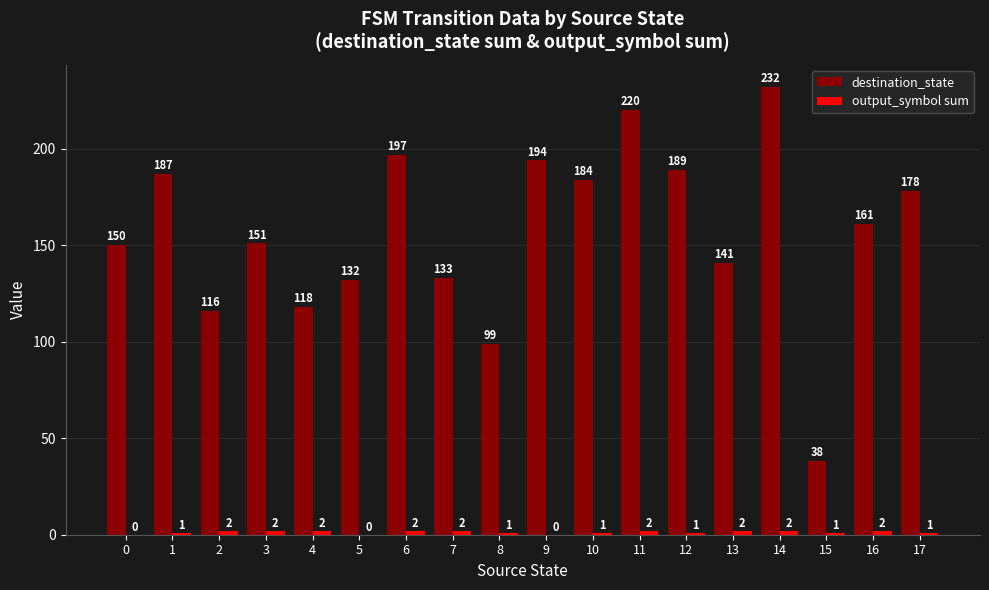

What is the sum of all destination_state values?

2820